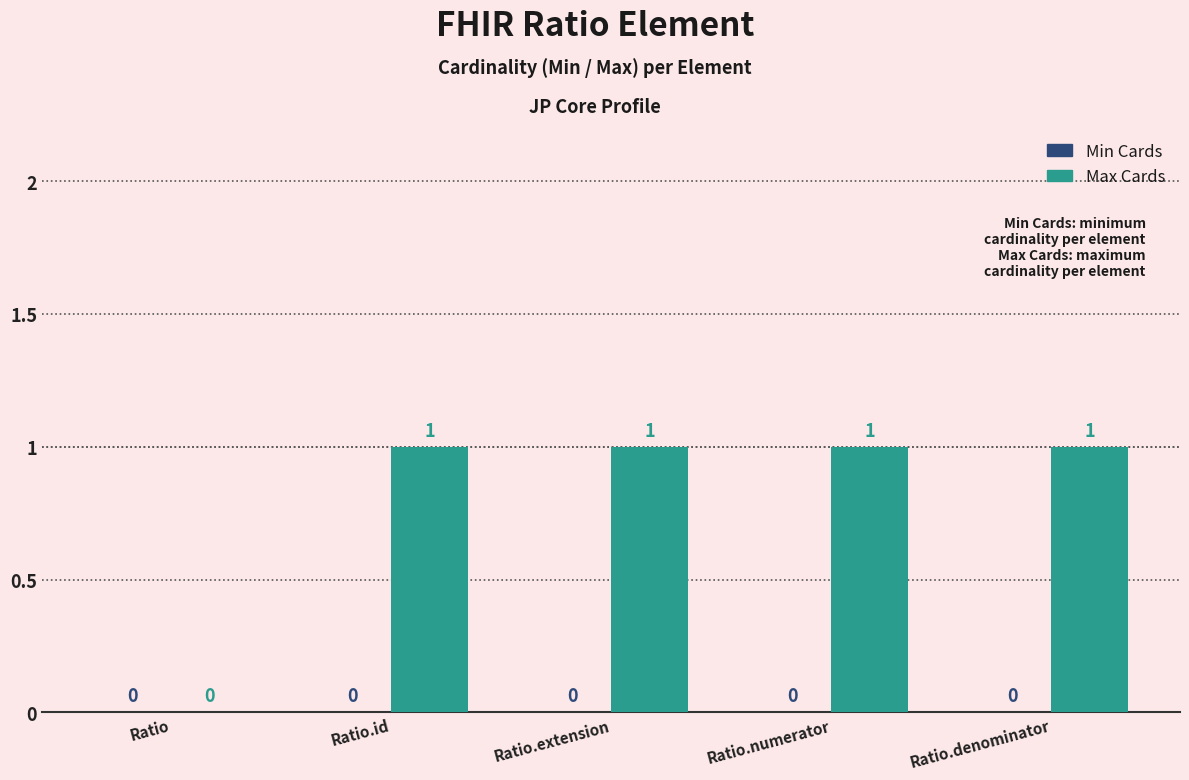

True or false: the data shows -1 at Ratio.

False